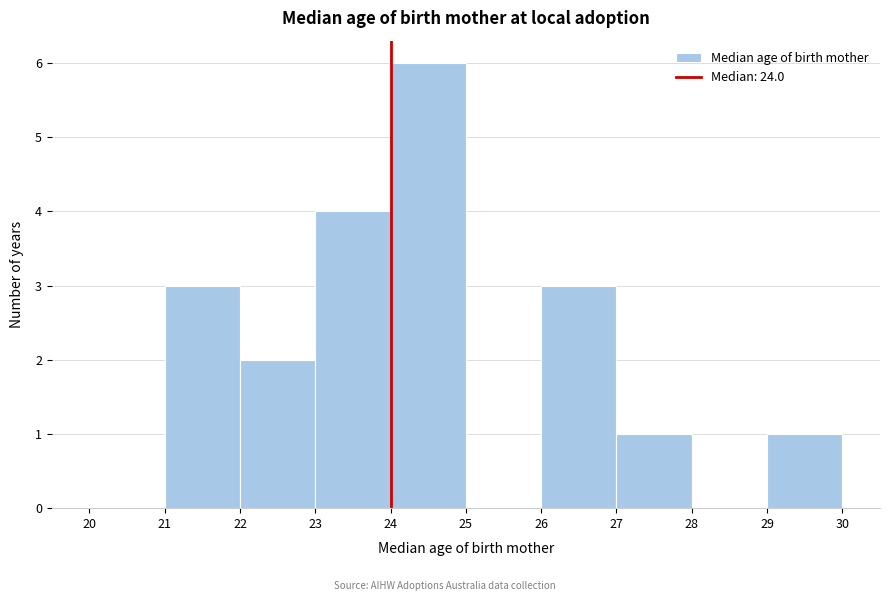

Which range on the x-axis has the tallest bar?

24 to 25